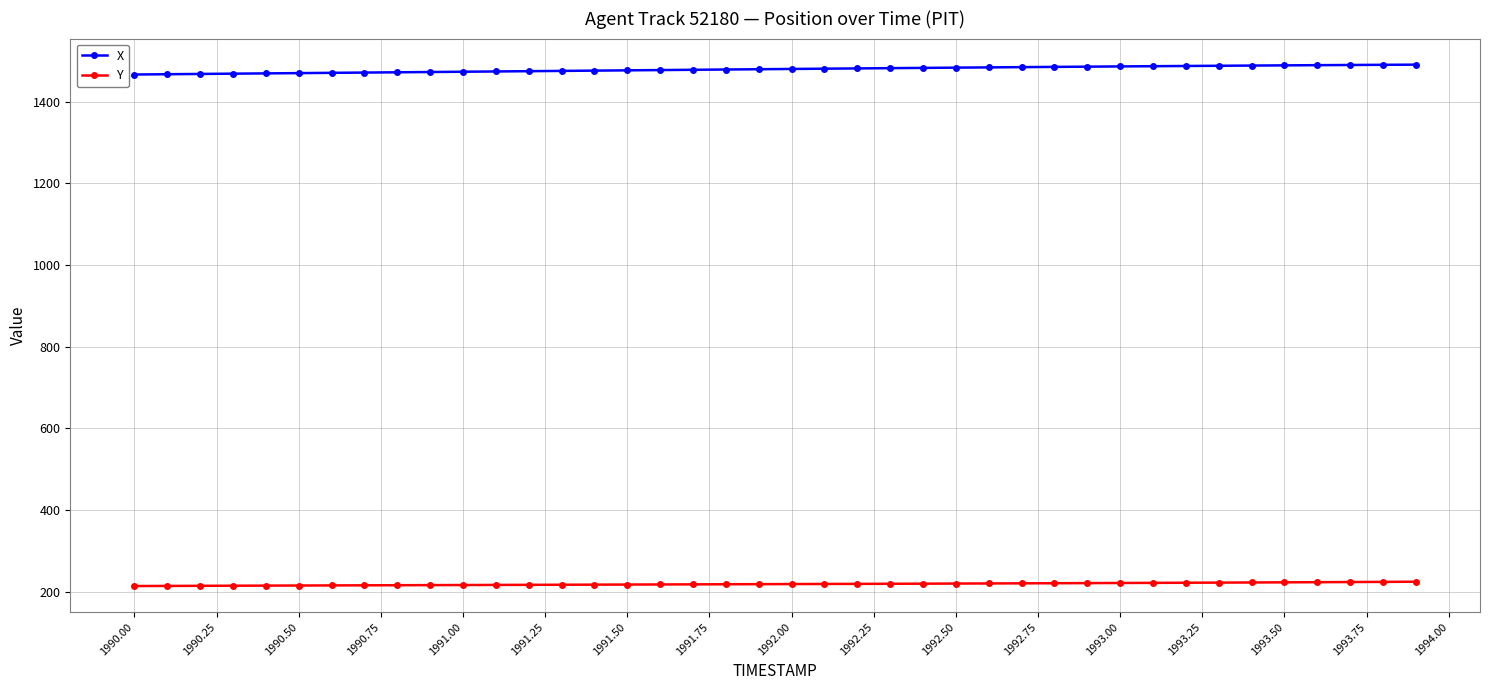

What is the sum of all X values?

59168.4